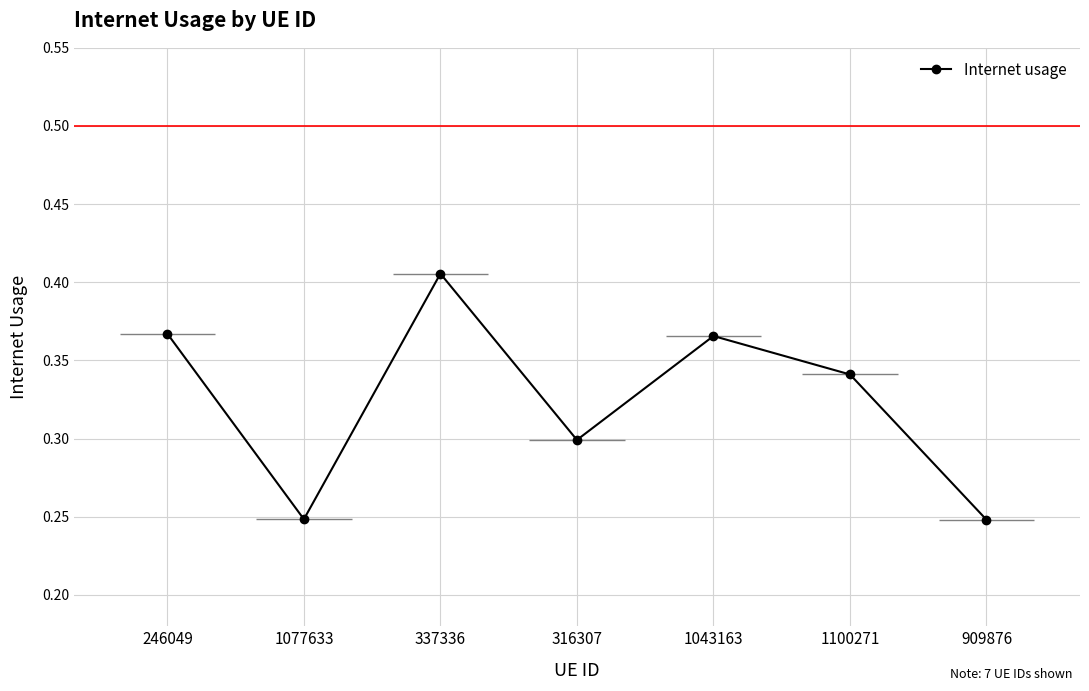

List the labels in order of value, smallest first.

909876, 1077633, 316307, 1100271, 1043163, 246049, 337336